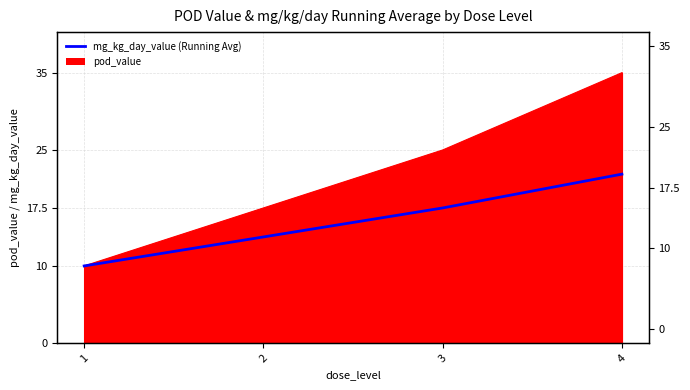

Rank the categories by value from lowest to highest.

1, 2, 3, 4